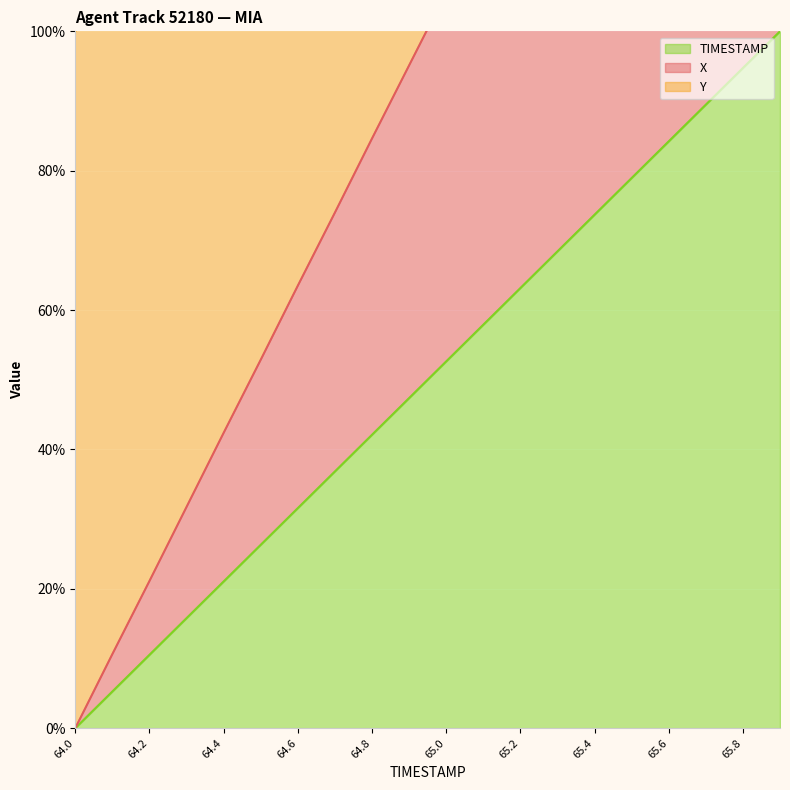

Reading left to right, list all the values displayed in this chart.

X: 64.0=100.0	64.1=105.4	64.2=110.6	64.3=116.0	64.4=121.3	64.5=126.6	64.6=131.9	64.7=137.1	64.8=142.5	64.9=147.7	65.0=153.0	65.1=158.2	65.2=163.4	65.3=168.8	65.4=174.0	65.5=179.2	65.6=184.4	65.7=189.6	65.8=194.8	65.9=200.0
Y: 64.0=0.0	64.1=5.3	64.2=10.5	64.3=15.8	64.4=21.1	64.5=26.3	64.6=31.6	64.7=36.8	64.8=42.1	64.9=47.4	65.0=52.6	65.1=57.9	65.2=63.2	65.3=68.4	65.4=73.7	65.5=78.9	65.6=84.2	65.7=89.5	65.8=94.7	65.9=100.0
TIMESTAMP: 64.0=0.0	64.1=10.6	64.2=21.1	64.3=31.7	64.4=42.4	64.5=52.9	64.6=63.5	64.7=74.0	64.8=84.6	64.9=95.1	65.0=105.6	65.1=116.1	65.2=126.6	65.3=137.2	65.4=147.7	65.5=158.2	65.6=168.7	65.7=179.0	65.8=189.5	65.9=200.0